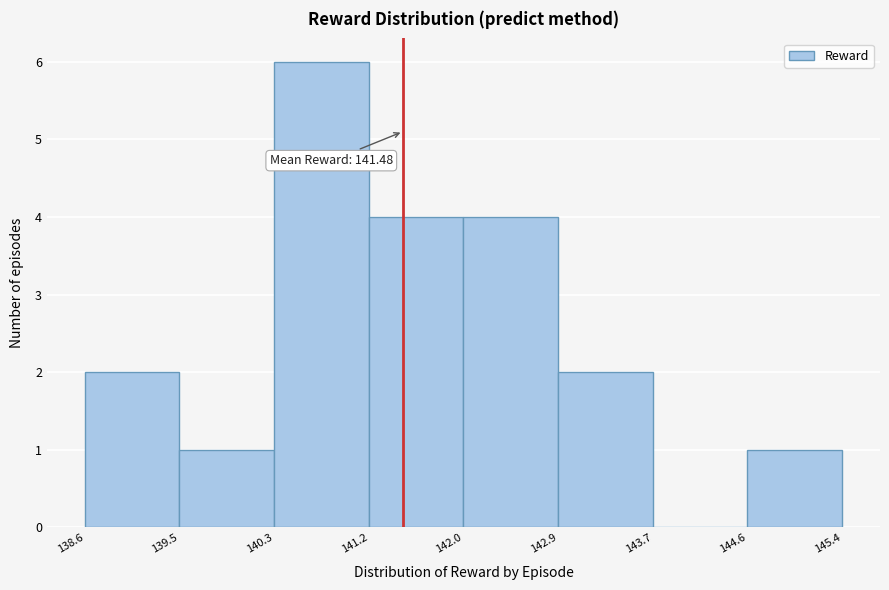

Over which range of the x-axis is the bar tallest?

140.3 to 141.2